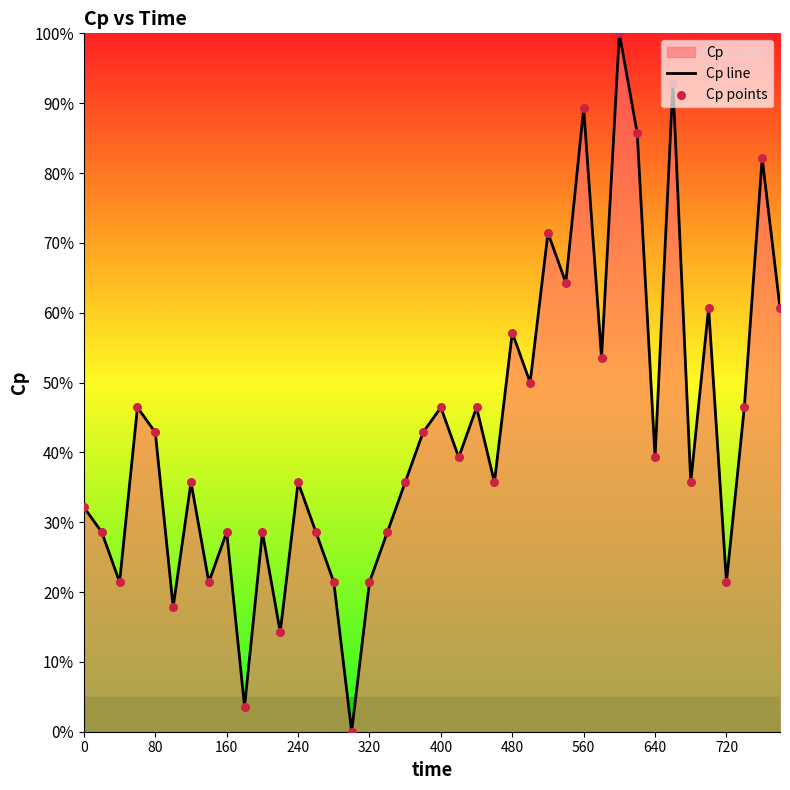

At how many categories does at least one series exceed 29?

26